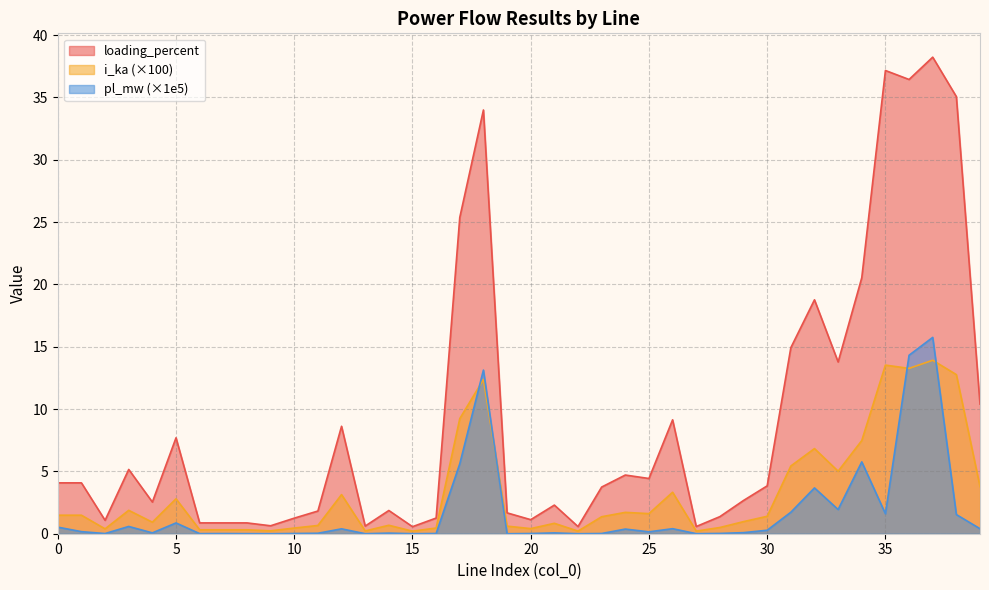

List the series in order of their overall mean, lowest first.

pl_mw (×1e5), i_ka (×100), loading_percent